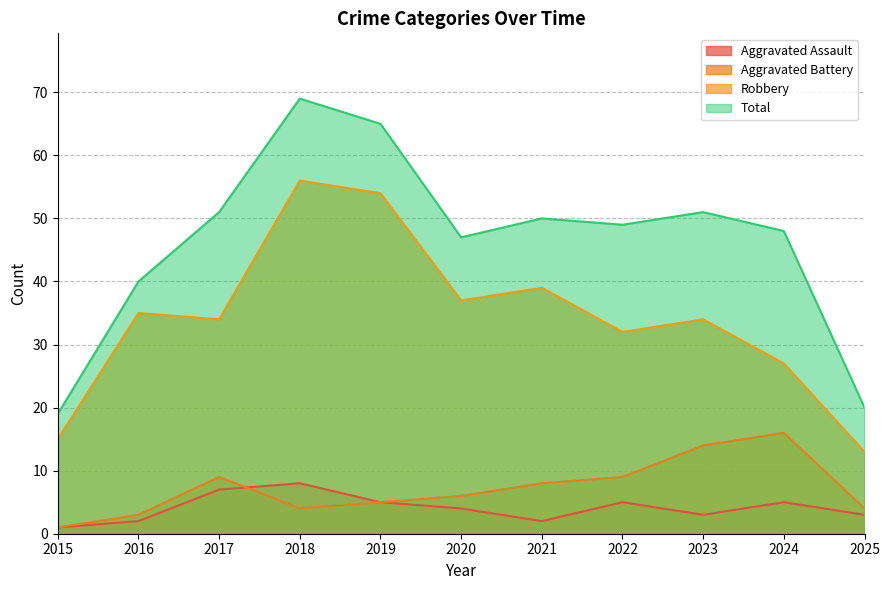

Which series changed the most between 2019 and 2024?

Robbery